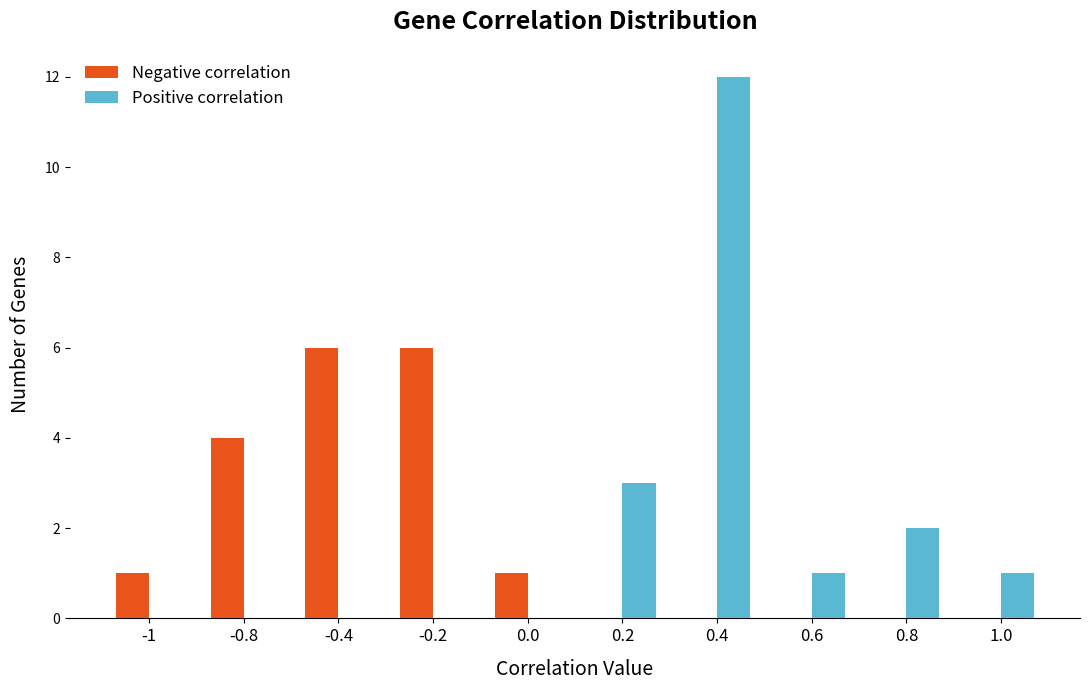

What is the total value across all series at -0.2?

6